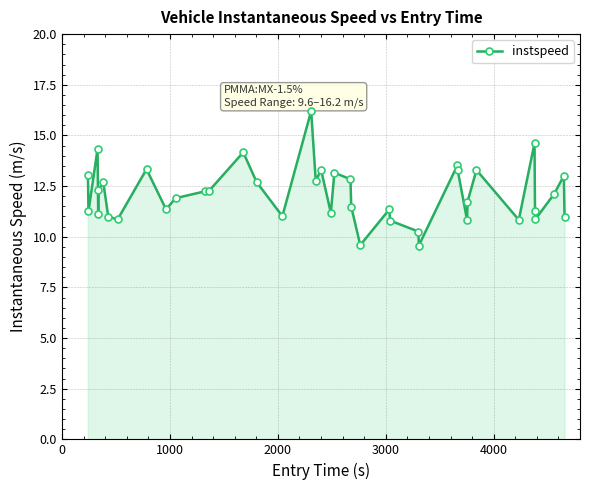

True or false: the data has more than 1 interior local peaks.

True